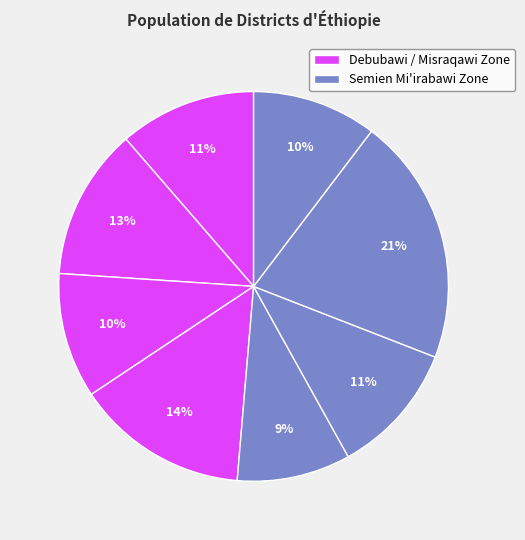

Count the number of slices in the pie.

8